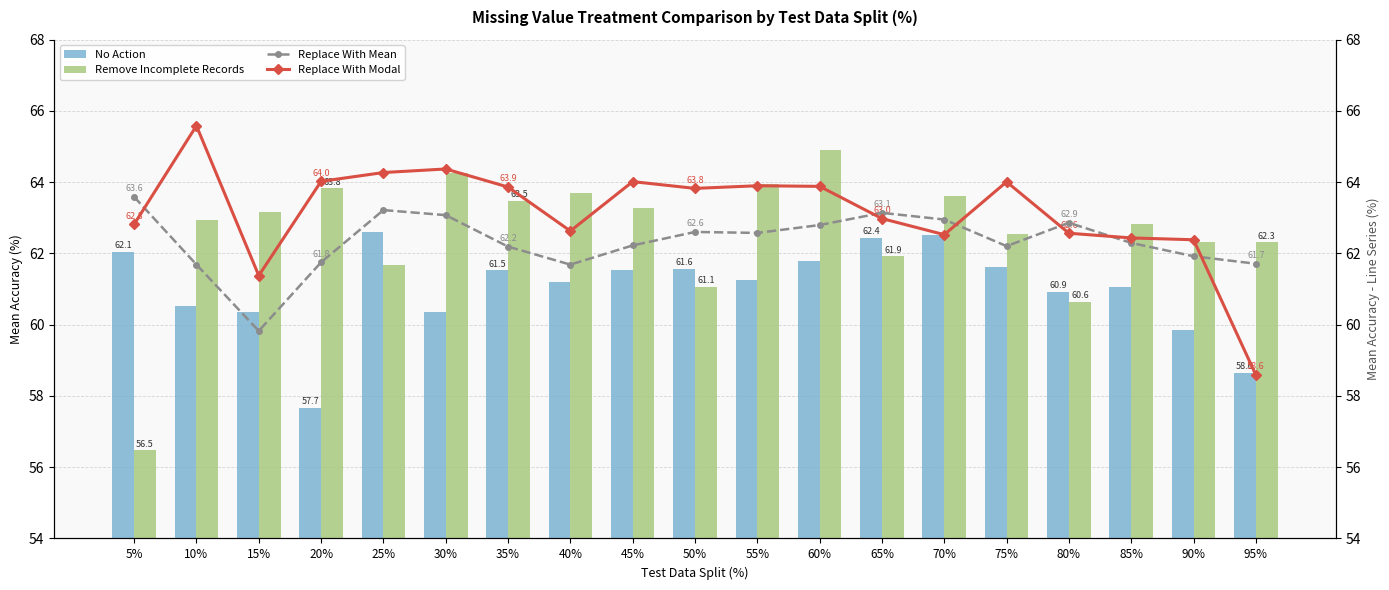

What is the difference between the maximum and minimum values in the Remove Incomplete Records series?

8.4